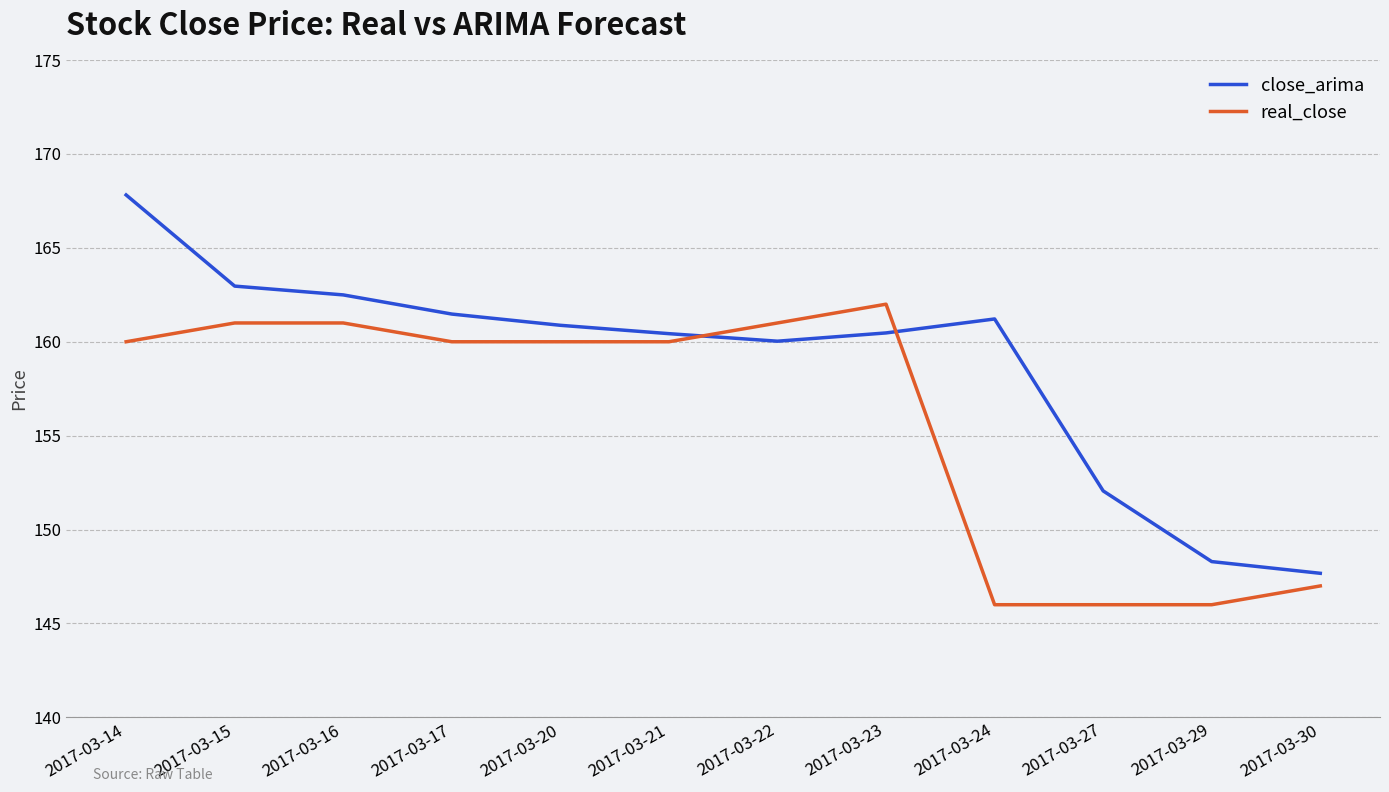

List the series in order of their peak value, highest first.

close_arima, real_close